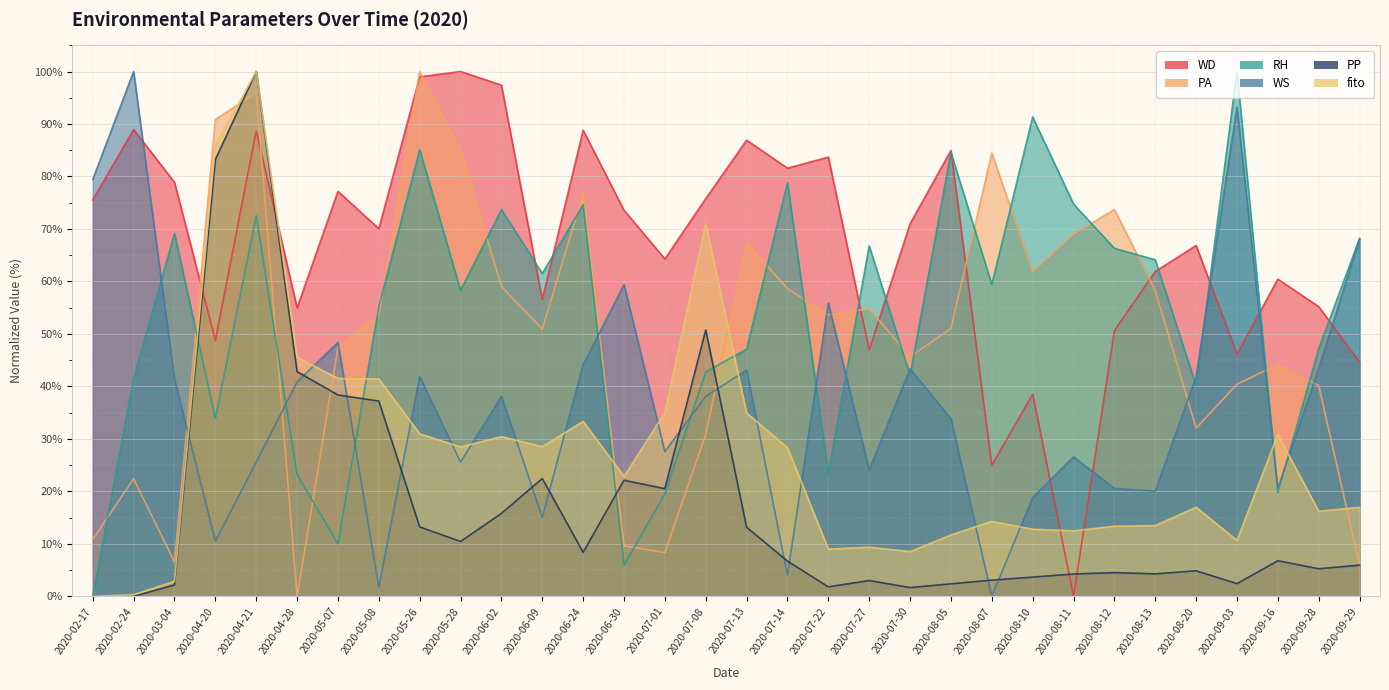

Which series has the largest range (max minus min)?

WD